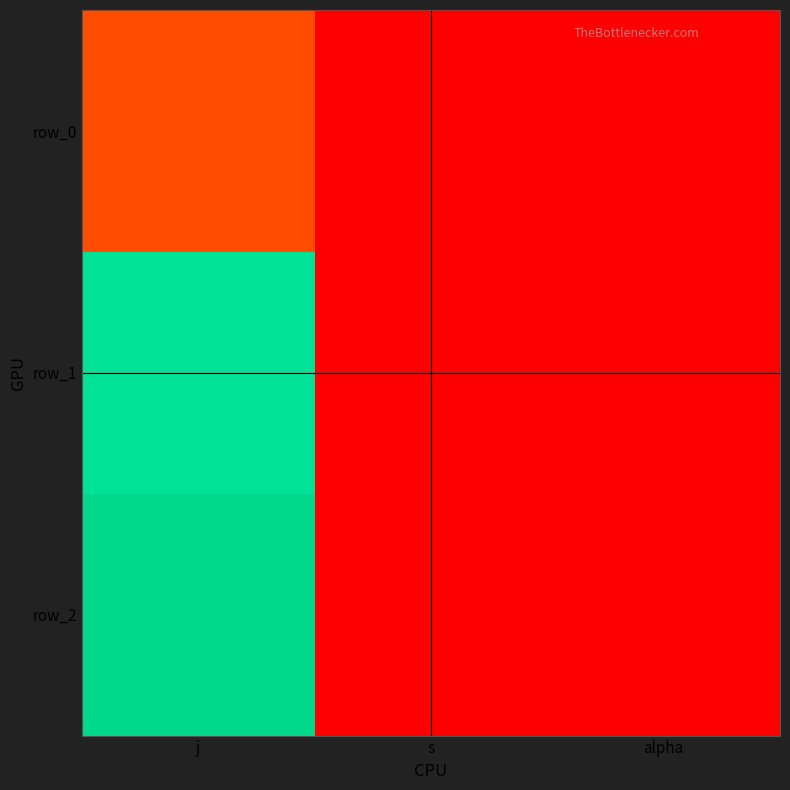

Rank the series at j from highest to lowest value.

row_2, row_1, row_0